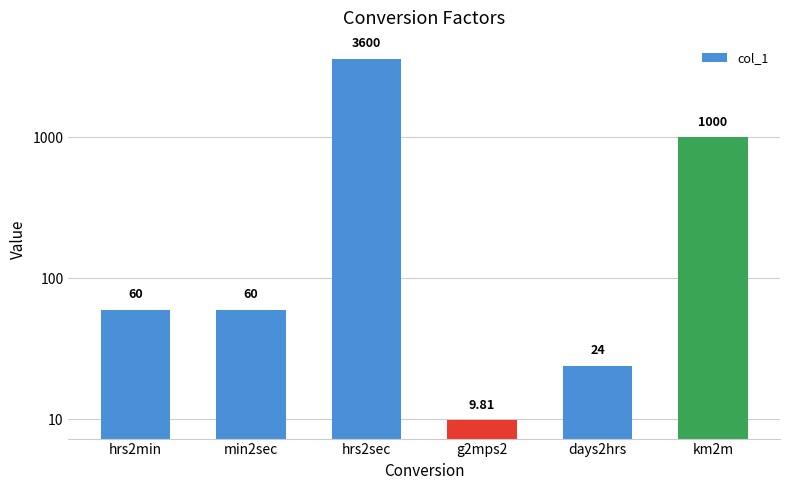

List the labels in order of value, smallest first.

g2mps2, days2hrs, hrs2min, min2sec, km2m, hrs2sec